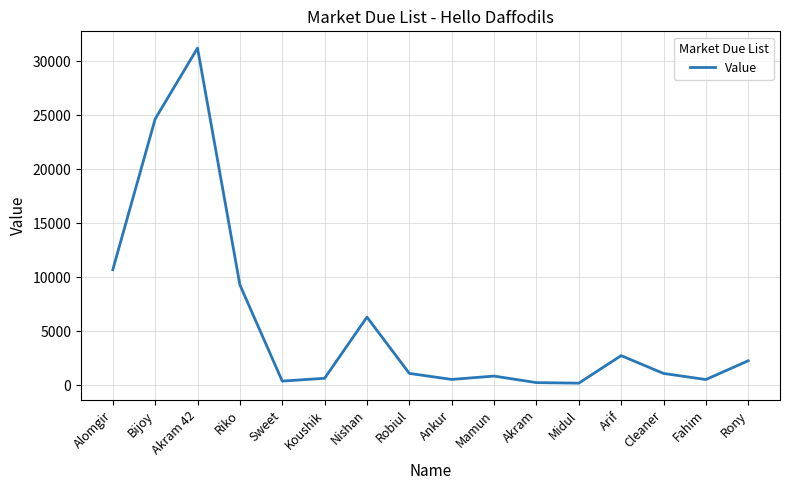

Read the value at Mamun, to the nearest 10.

860